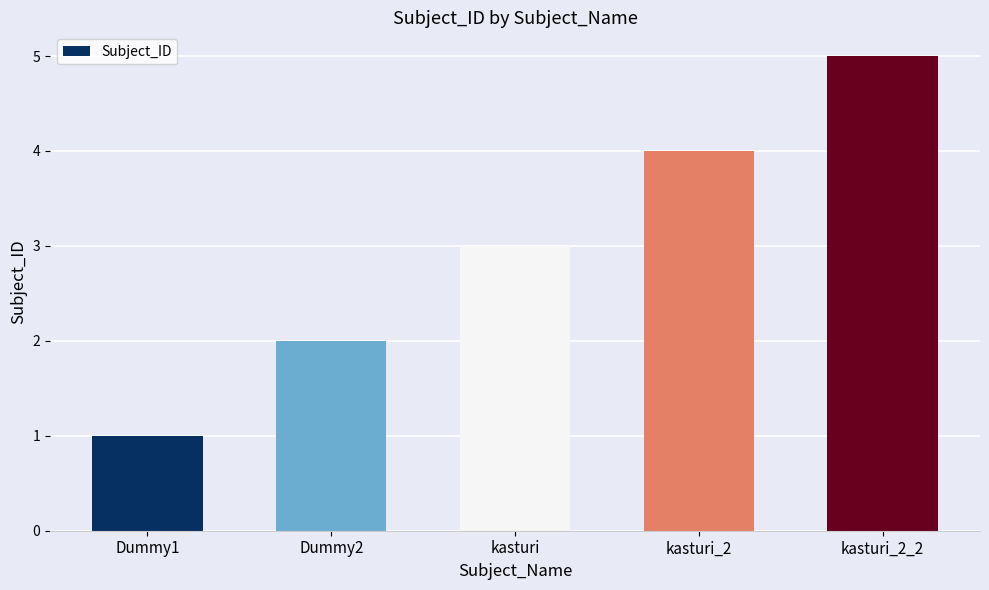

What is the difference between the maximum and minimum values?

4